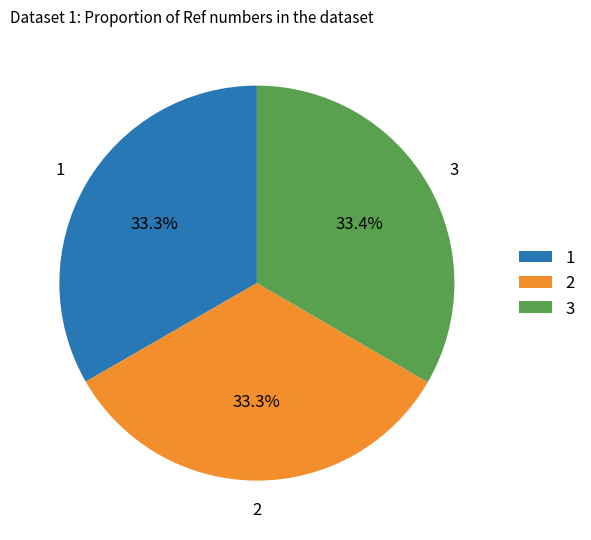

Combined, what portion of the pie is 3 and 2?

66.7%